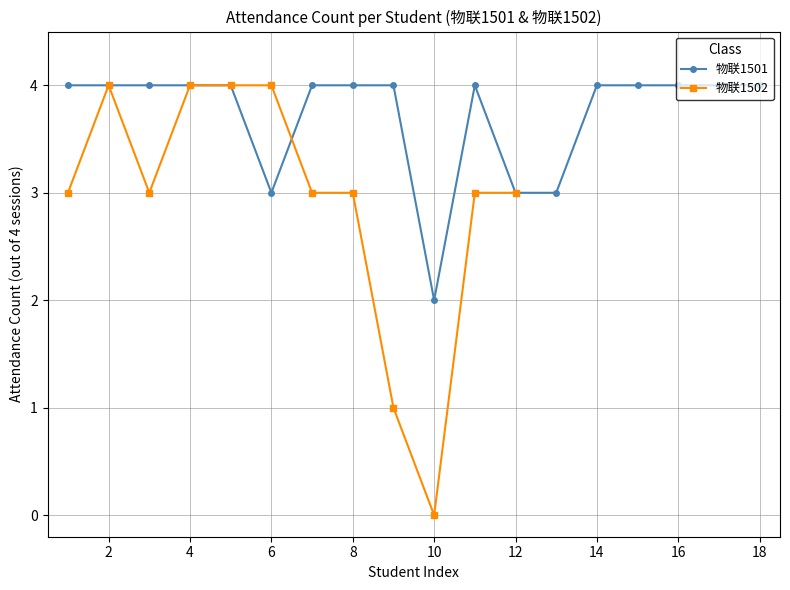

True or false: 物联1501 has a value of 4 at 16.

True